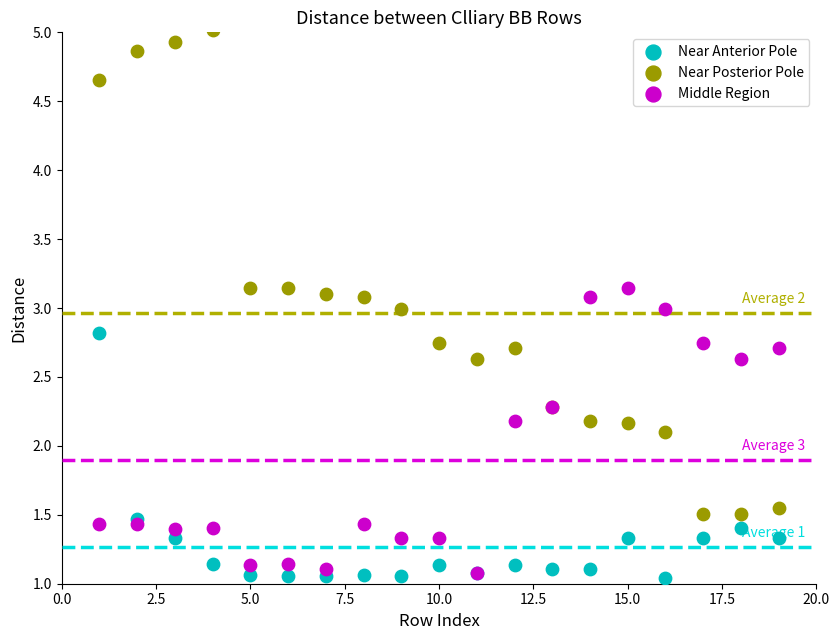

In the Middle Region series, what Y value is closest to 2?

2.2